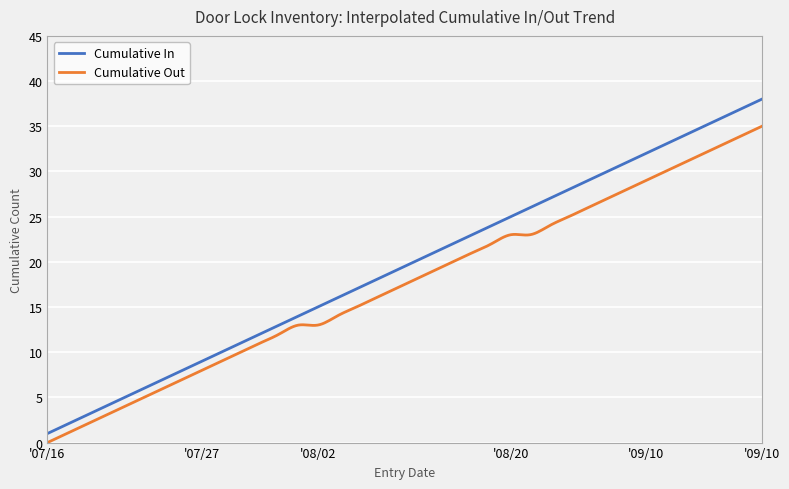

Which series has the largest range (max minus min)?

Cumulative In